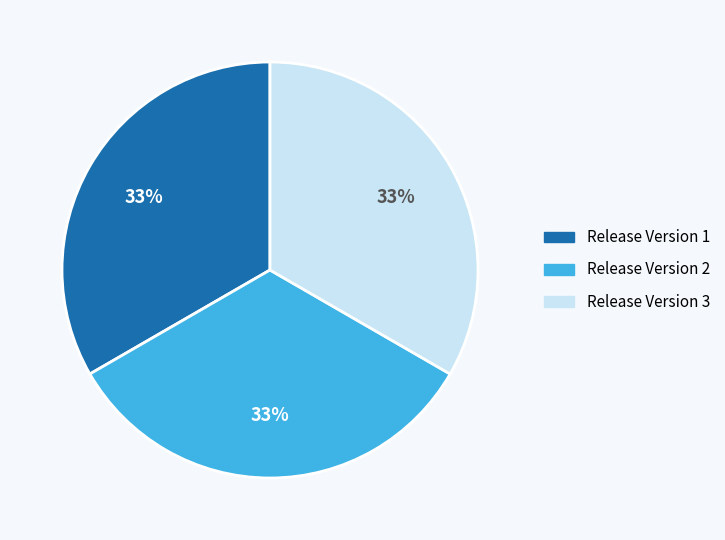

Is there any slice that represents more than half of the pie?

No